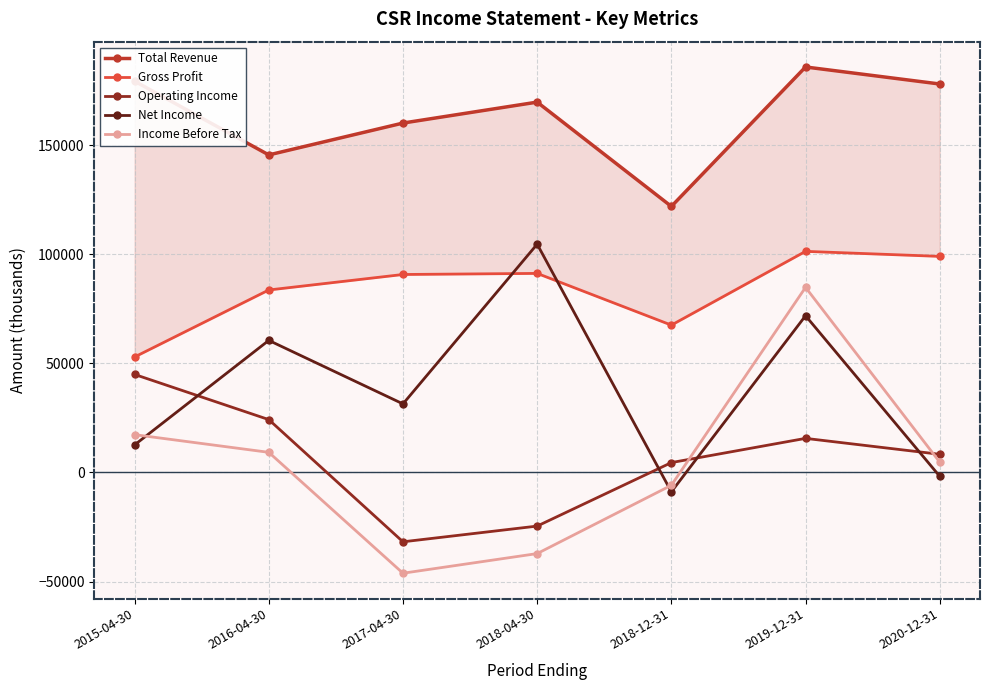

How many interior local valleys does the Income Before Tax series have?

1